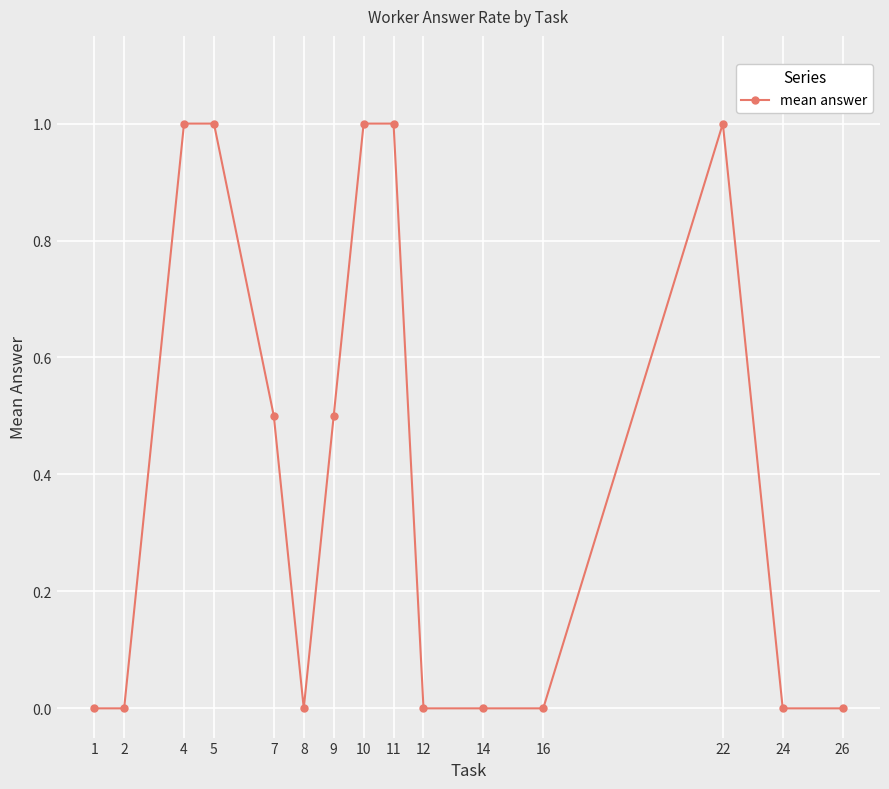

How many lines are shown in the chart?

1